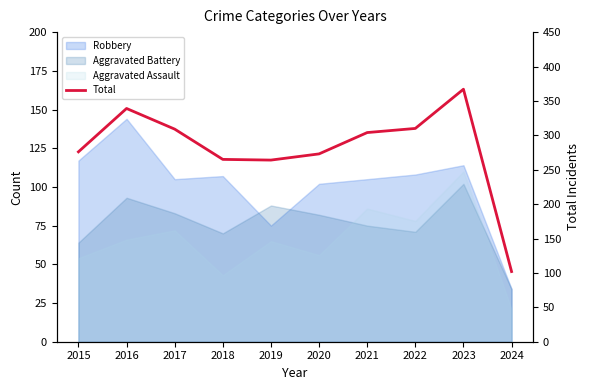

What is the average value?

281